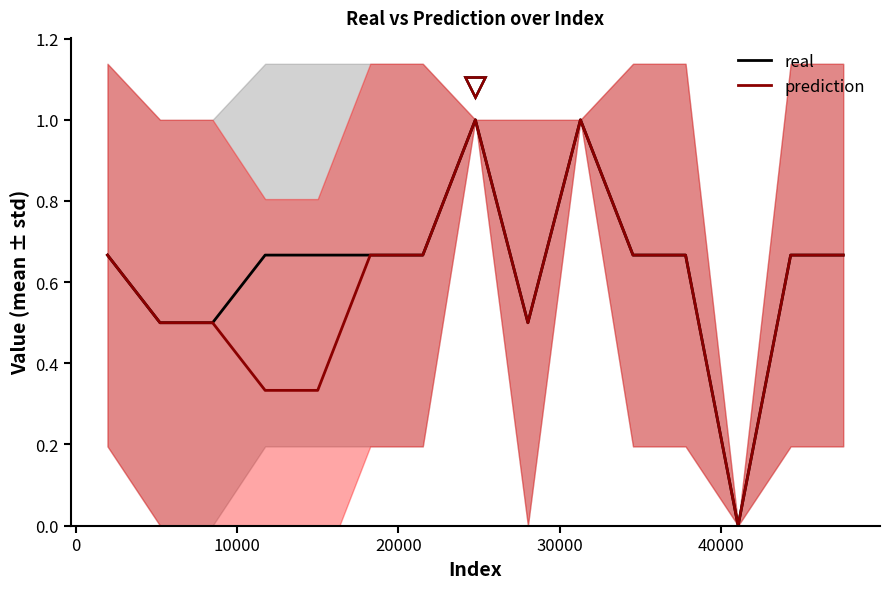

What is the maximum value for real?

1.0